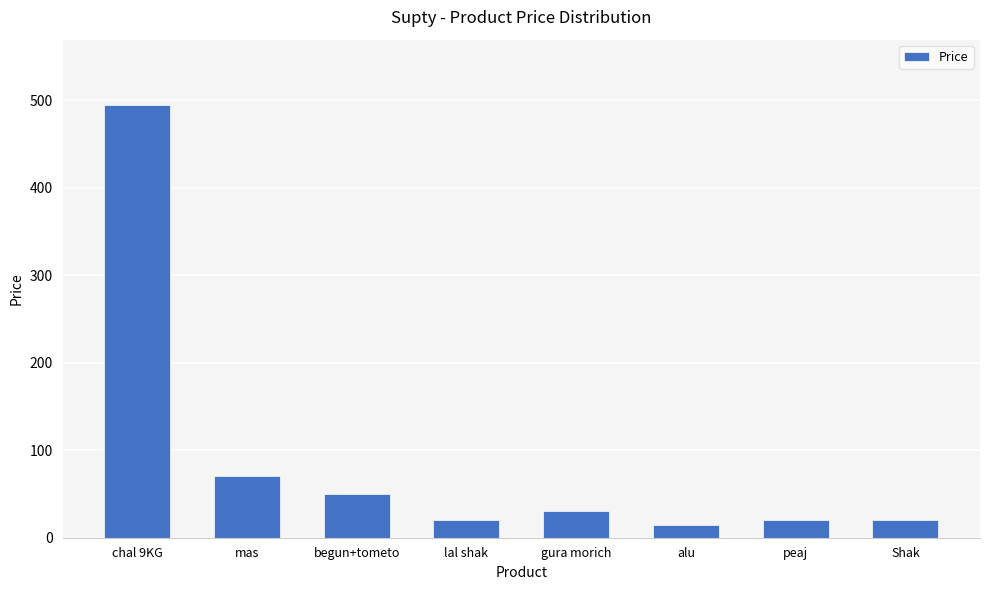

What is the label of the 1st bar from the right?

Shak